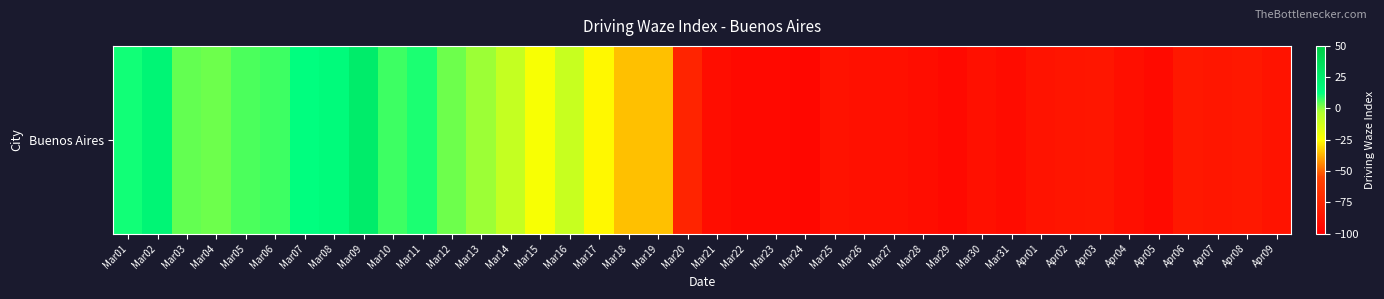

List the labels in order of value, smallest first.

Mar24, Mar22, Mar23, Mar29, Apr05, Mar31, Mar21, Mar28, Apr04, Mar26, Mar27, Mar30, Mar25, Apr01, Apr09, Apr02, Apr03, Apr07, Apr06, Apr08, Mar20, Mar18, Mar19, Mar17, Mar15, Mar16, Mar14, Mar13, Mar04, Mar12, Mar03, Mar05, Mar06, Mar10, Mar11, Mar01, Mar07, Mar08, Mar02, Mar09